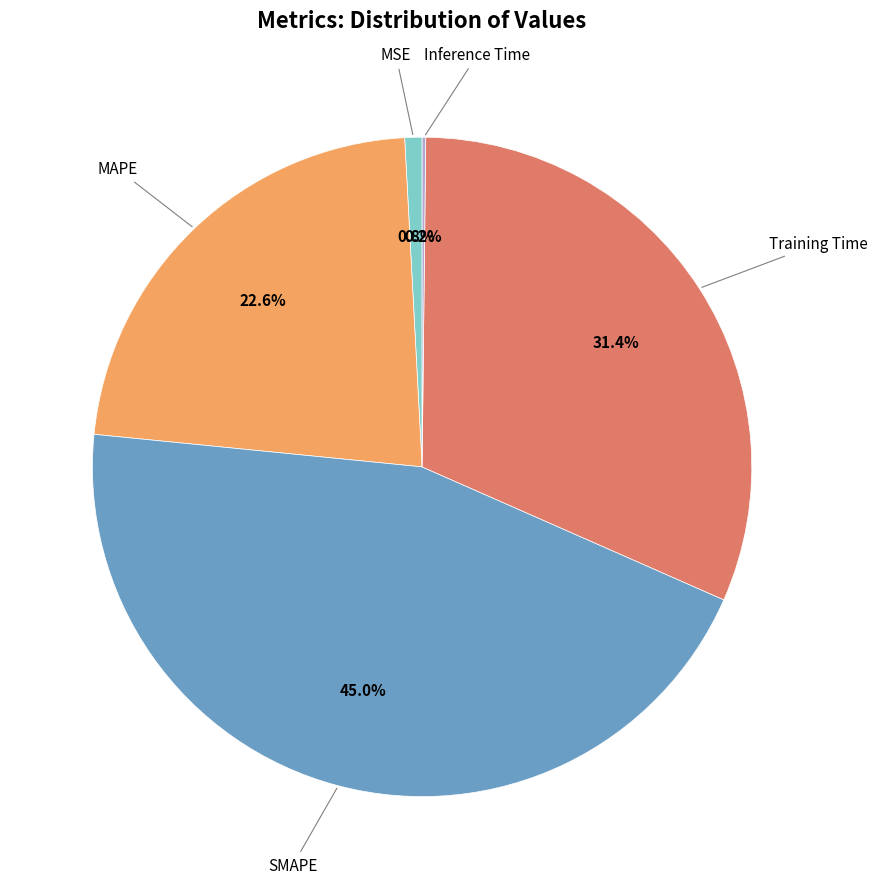

Is there any slice that represents more than half of the pie?

No